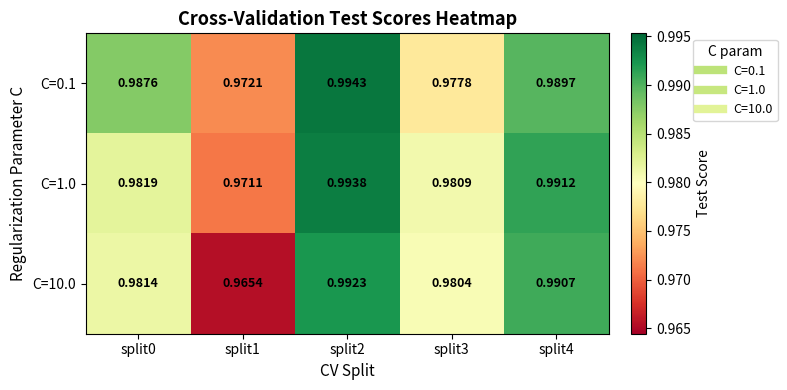

Is the value of C=1.0 at split2 greater than the value of C=0.1 at split1?

Yes